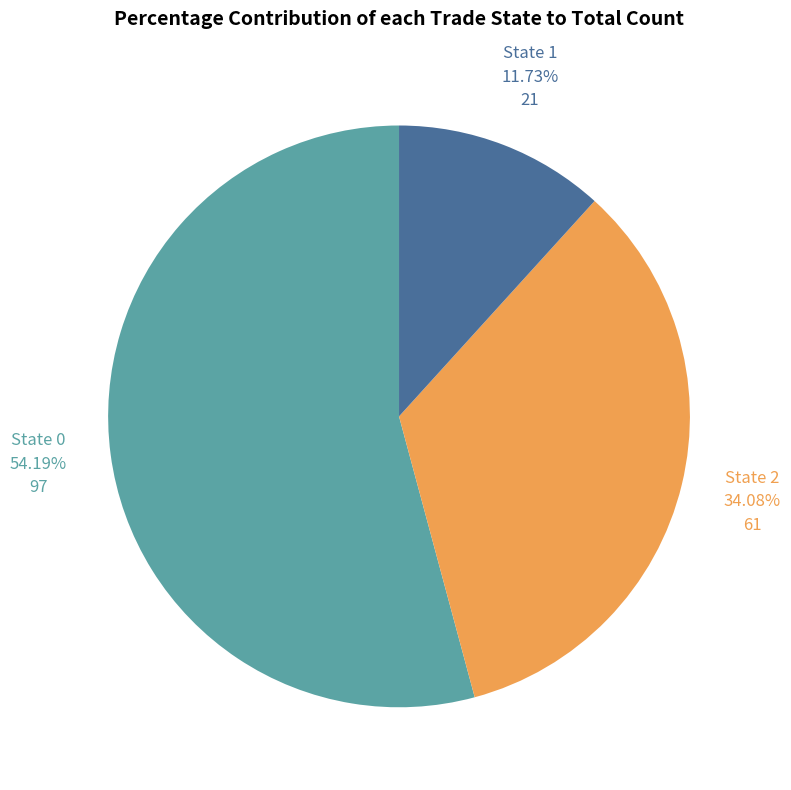

Is there a majority slice in this chart?

Yes